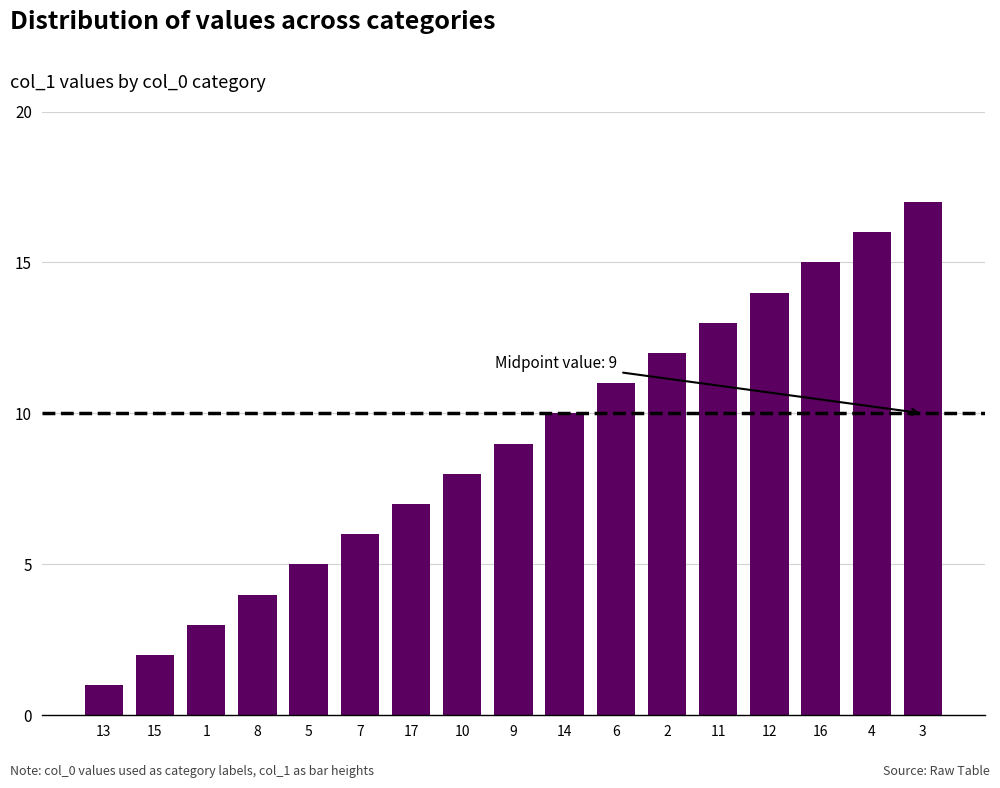

At which label is the value closest to 9?

9